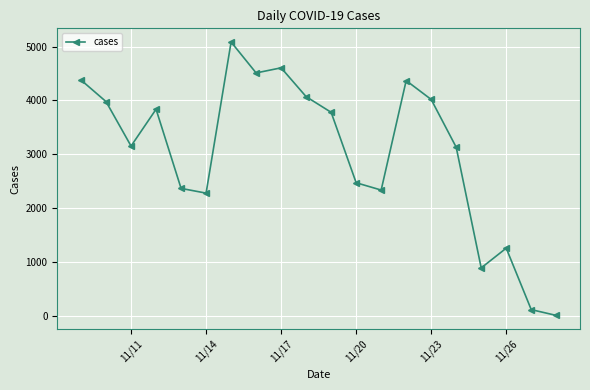

What is the sum of all values?

60577